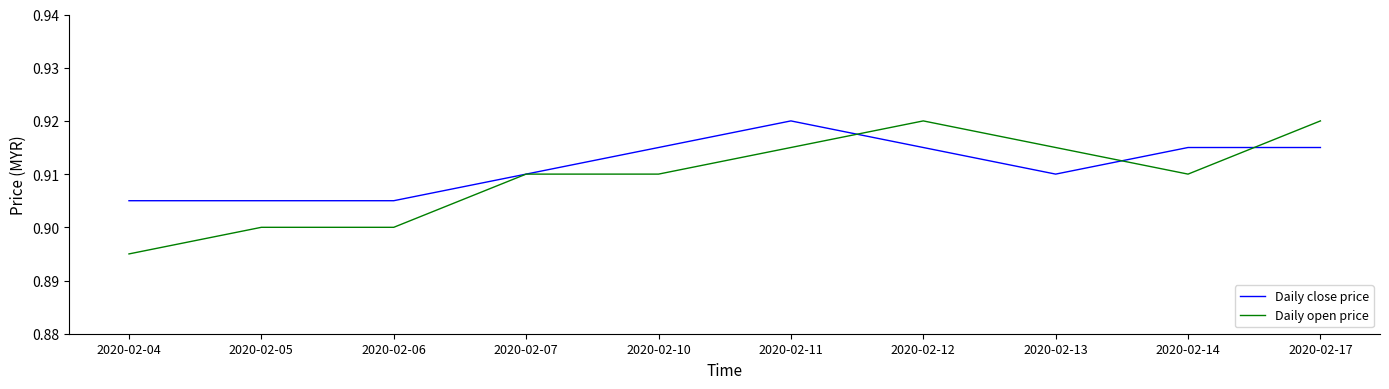

Is the value of Daily close price at 2020-02-10 greater than the value of Daily open price at 2020-02-12?

No